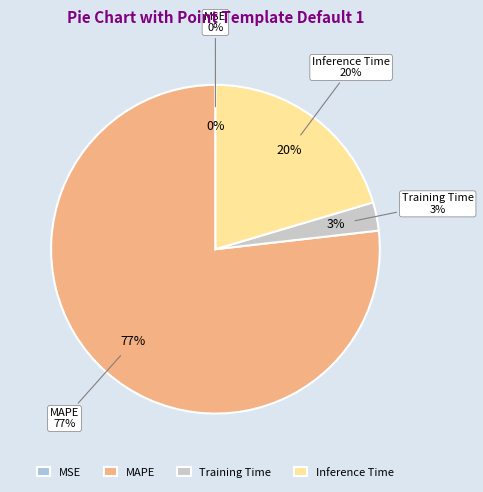

What percentage is the MAPE slice, to the nearest percent?

77%